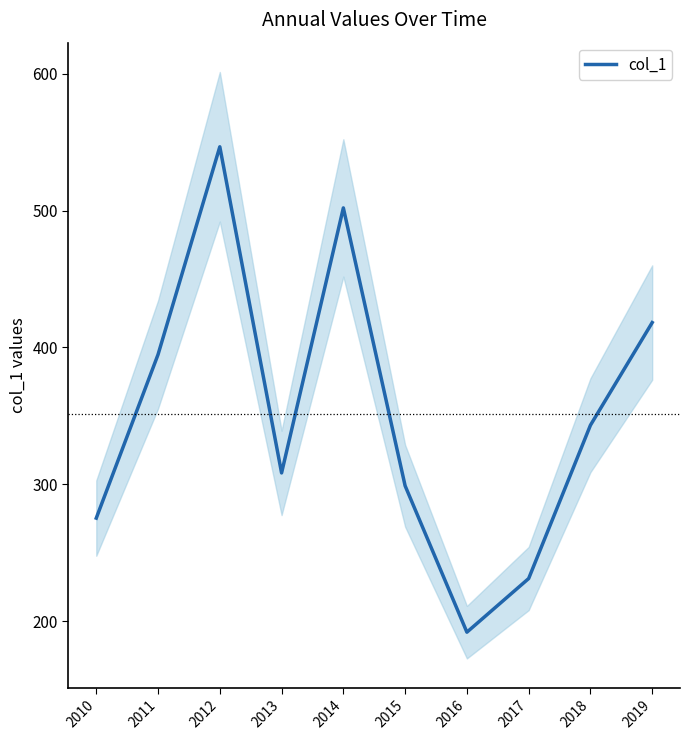

What is the change in value from 2018 to 2019?

+75.0